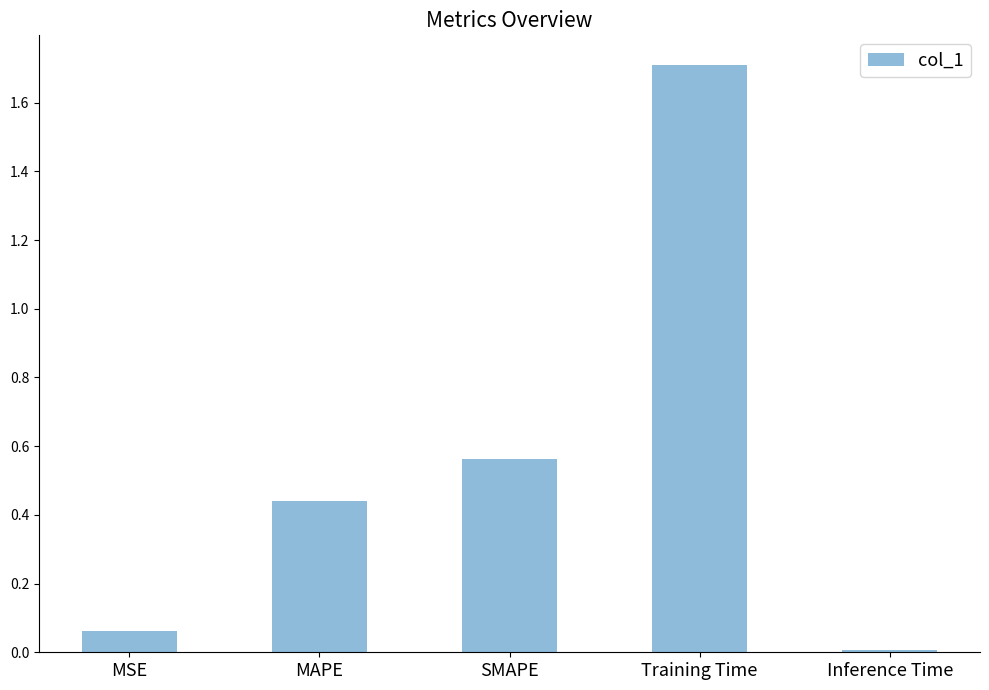

Rank the categories by value from lowest to highest.

Inference Time, MSE, MAPE, SMAPE, Training Time